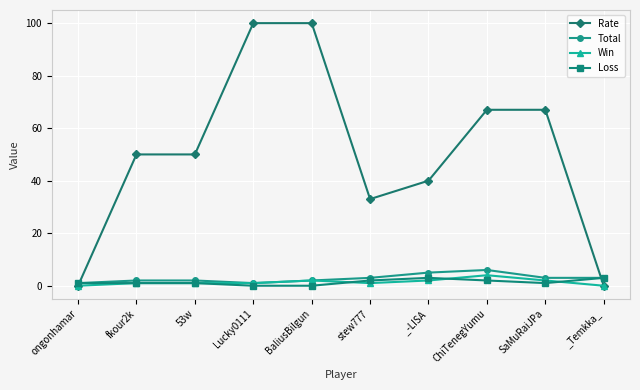

What is the difference between the Win values at 53w and _-LISA?

1